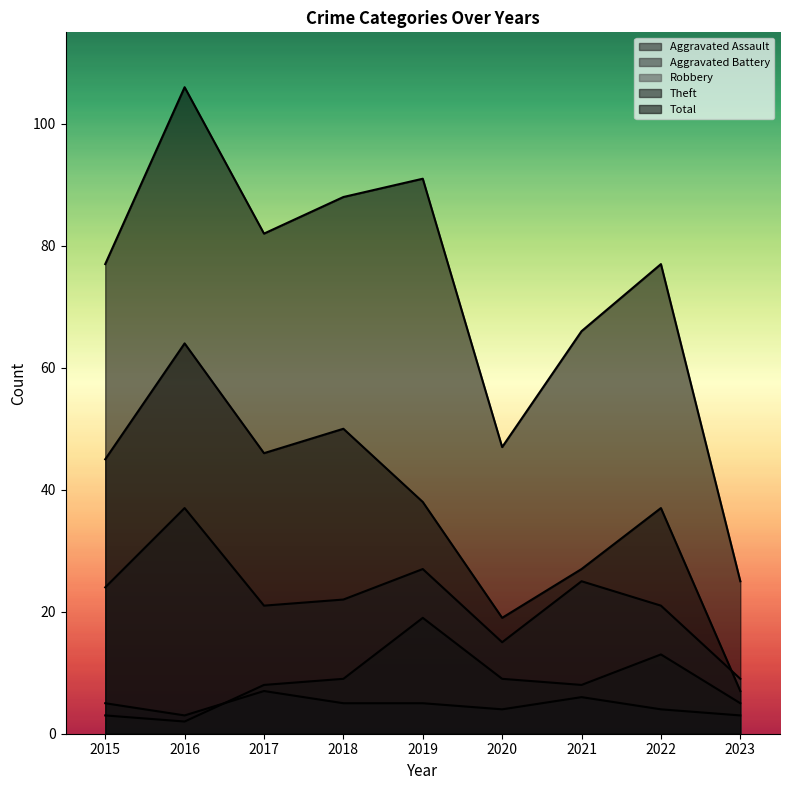

What is the average value of the Aggravated Battery series?

8